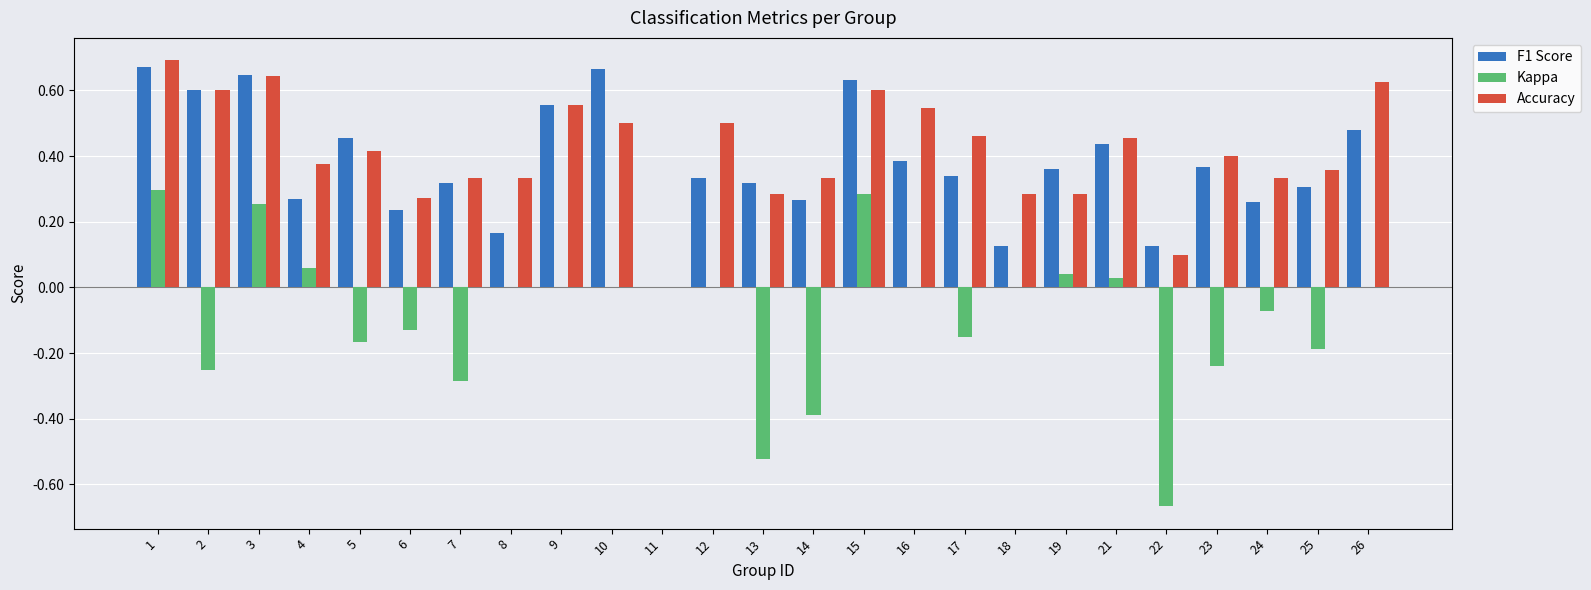

What is the sum of all Accuracy values?

10.3